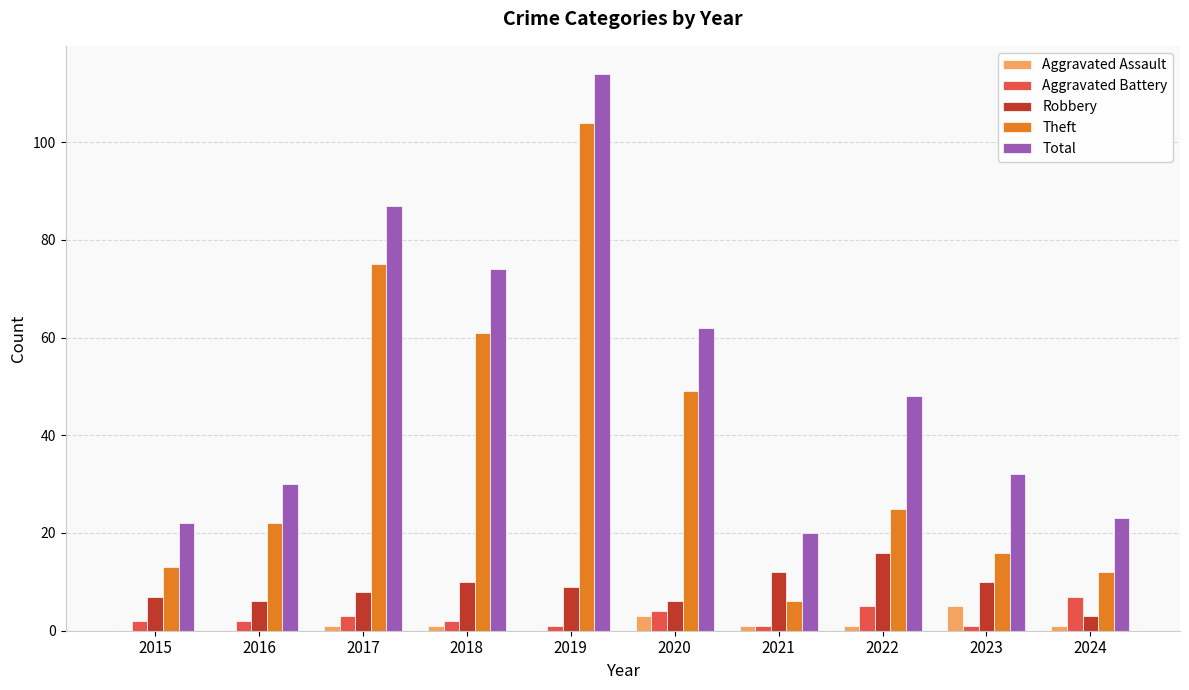

Between 2016 and 2018, which series saw the biggest shift?

Total